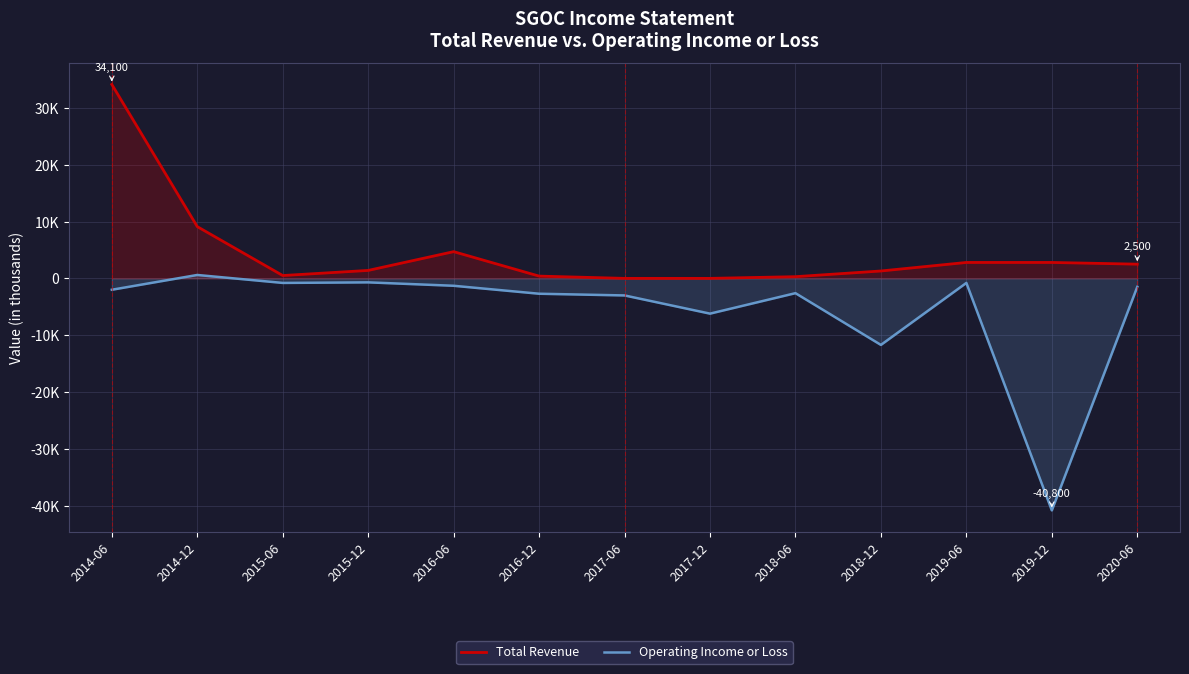

What is the difference between the Total Revenue values at 2015-06 and 2016-06?

4200